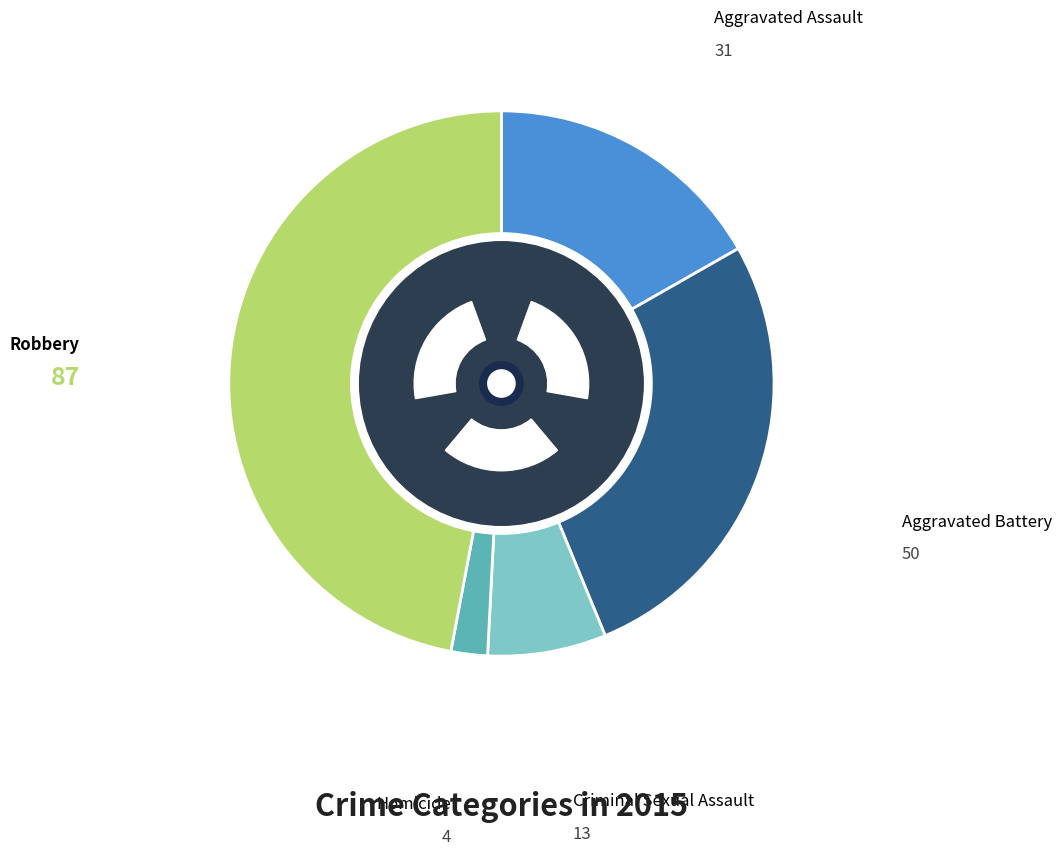

True or false: Aggravated Assault accounts for 30% of the total.

False